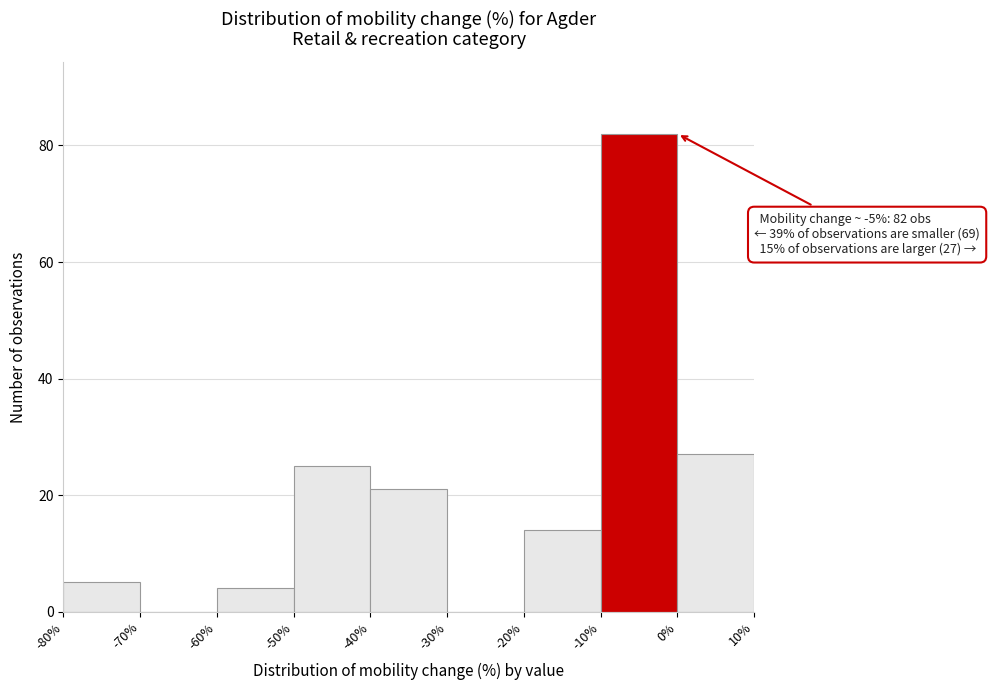

Over which range of the x-axis is the bar tallest?

-10% to 0%